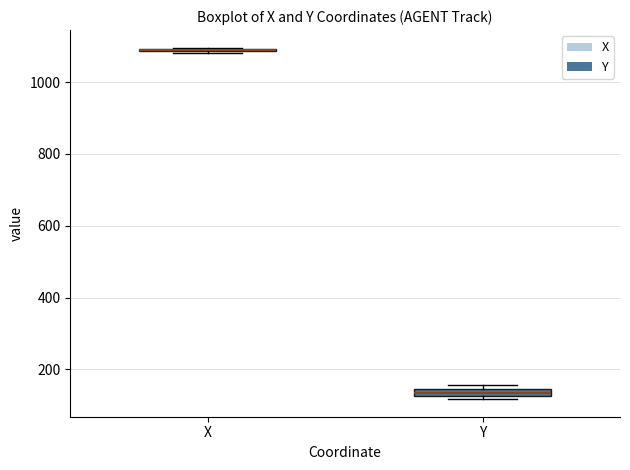

Where is the lower edge of the box for Y on the y-axis? The values are not printed on the chart, so give them approximately, as read against the axis.

120